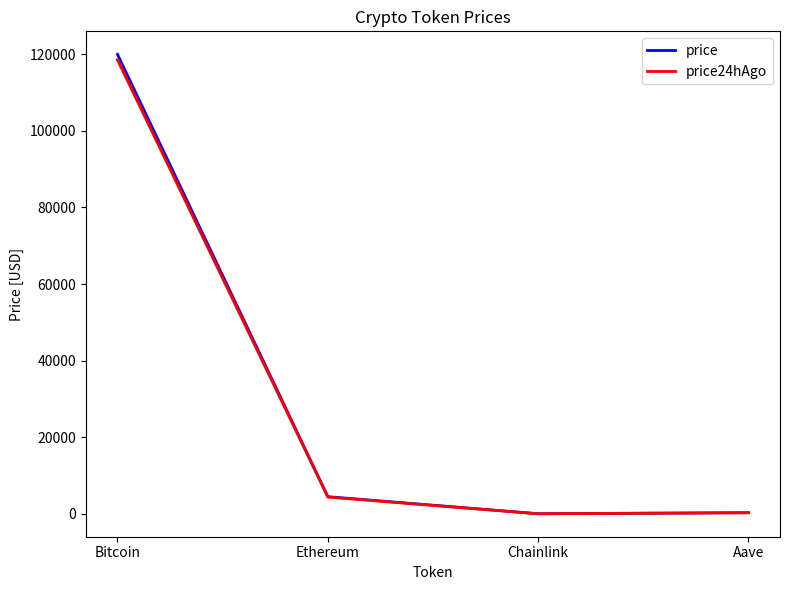

Where is price24hAgo nearest to the value 59272?

Ethereum